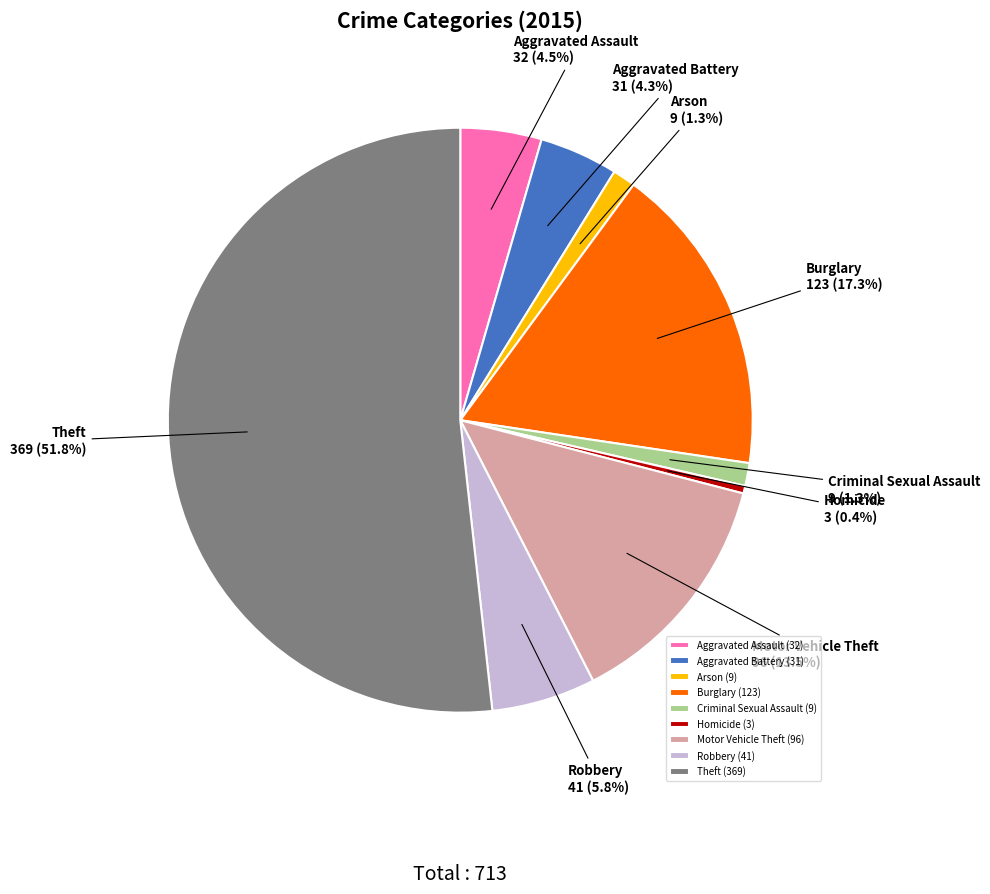

Which slice is the smallest?

Homicide